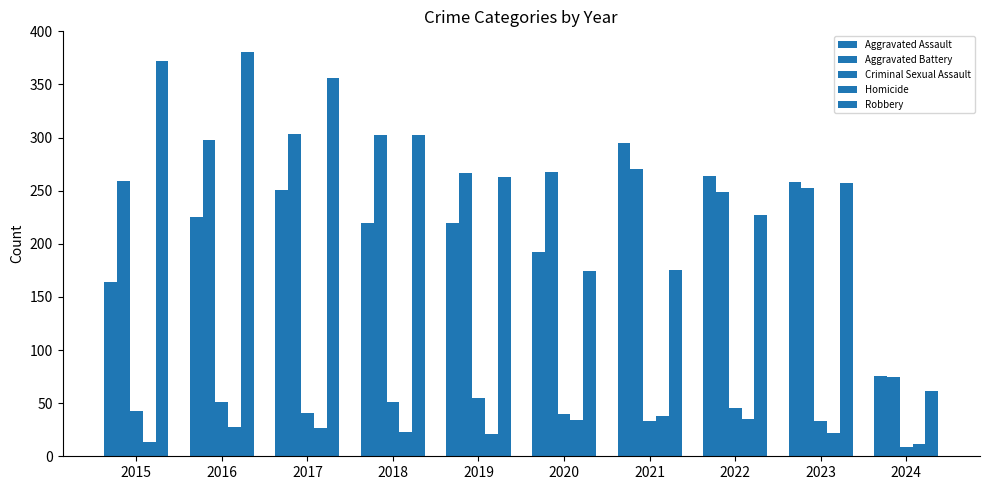

How many values in the Robbery series are below 263?

5